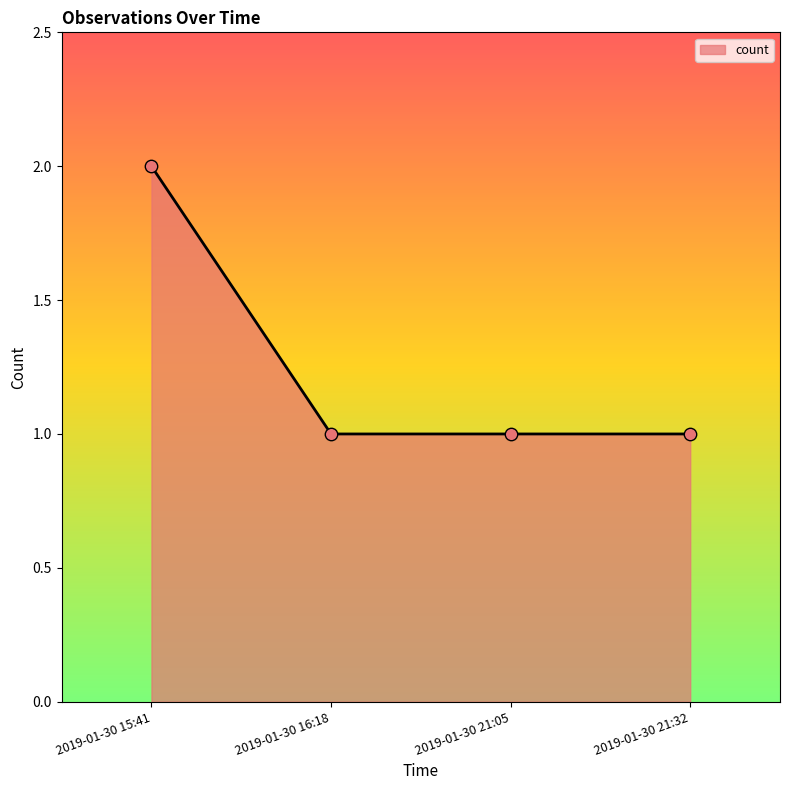

Approximately how many times larger is the value at 2019-01-30 21:32 compared to 2019-01-30 16:18?

1.0